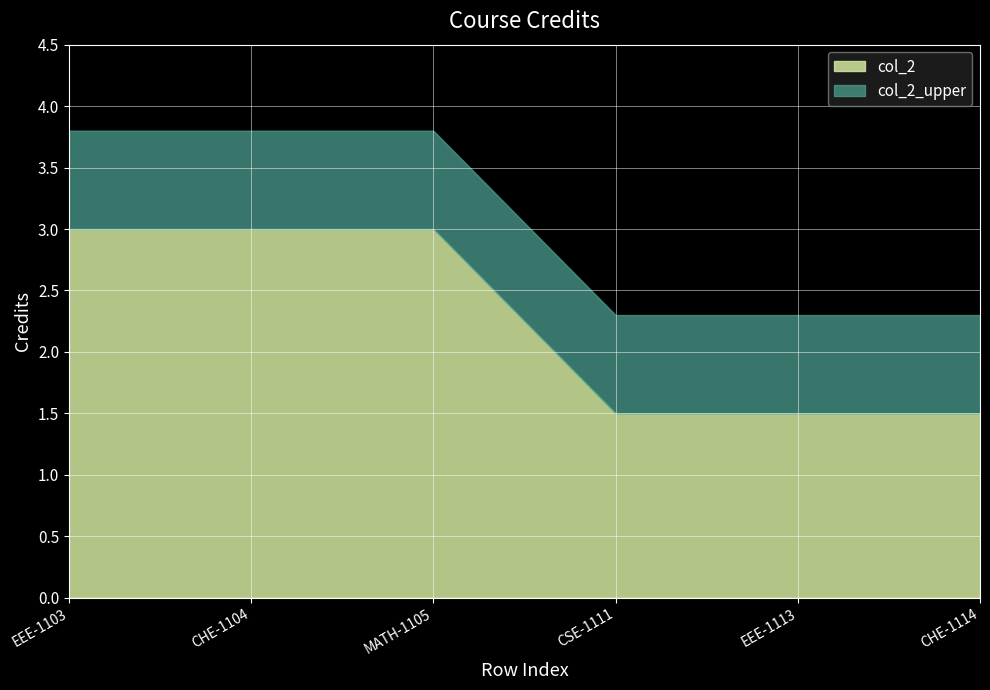

What is the difference between the col_2 values at CSE-1111 and MATH-1105?

1.5